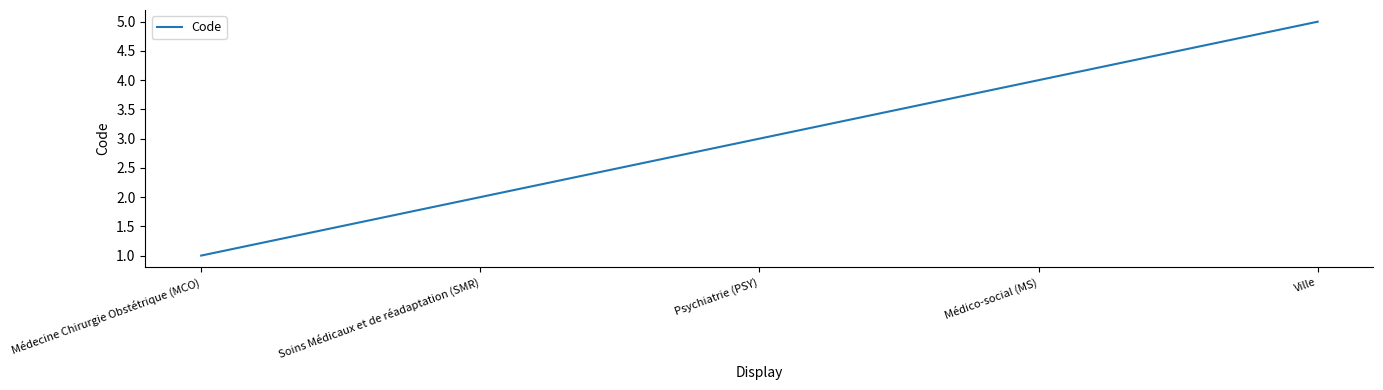

True or false: there are more than 1 points higher than both neighbors.

False